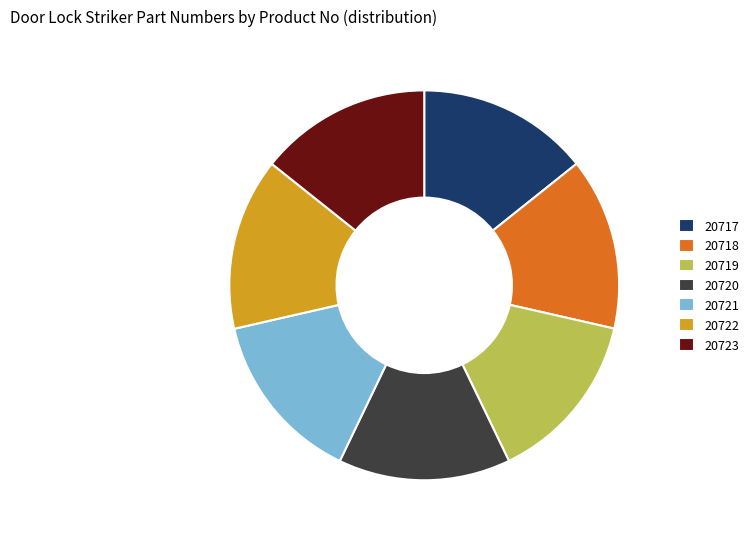

The 20723 slice represents 9% of the pie. True or false?

False